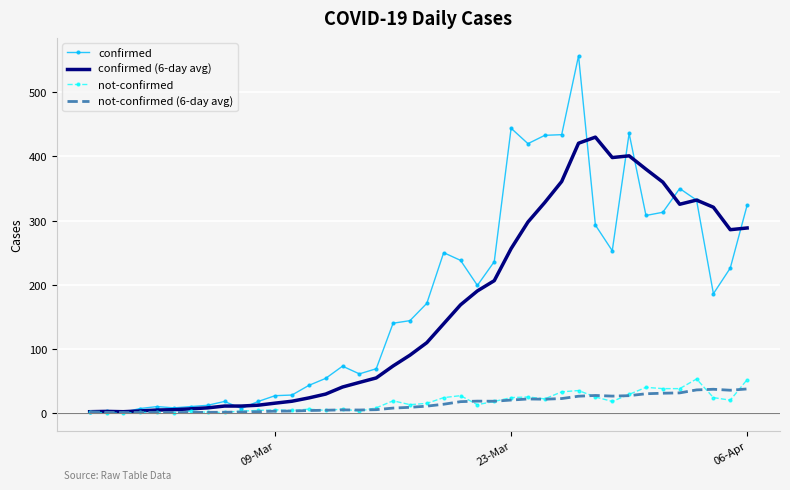

At how many categories does at least one series exceed 135?

22